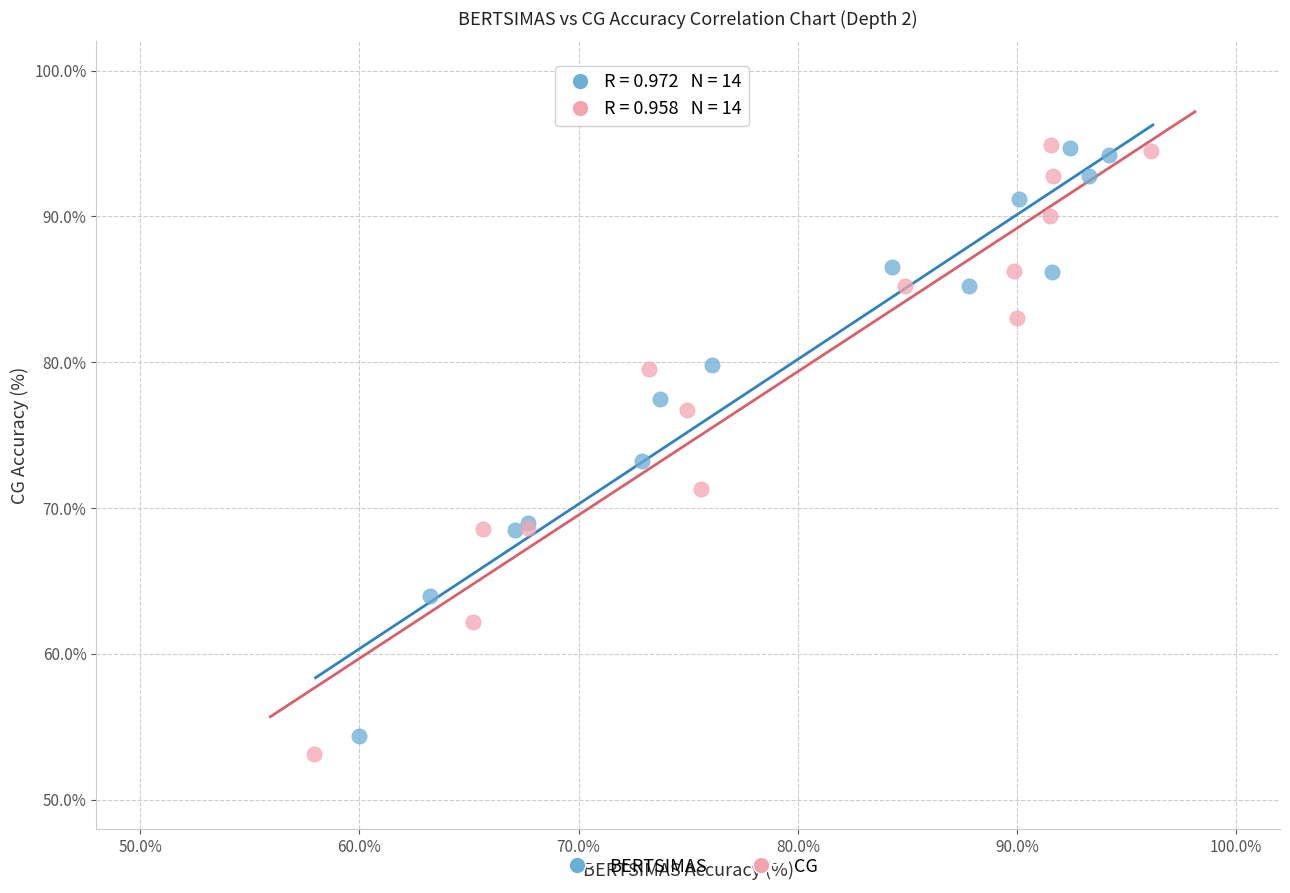

Which series contains the lowest Y value?

CG